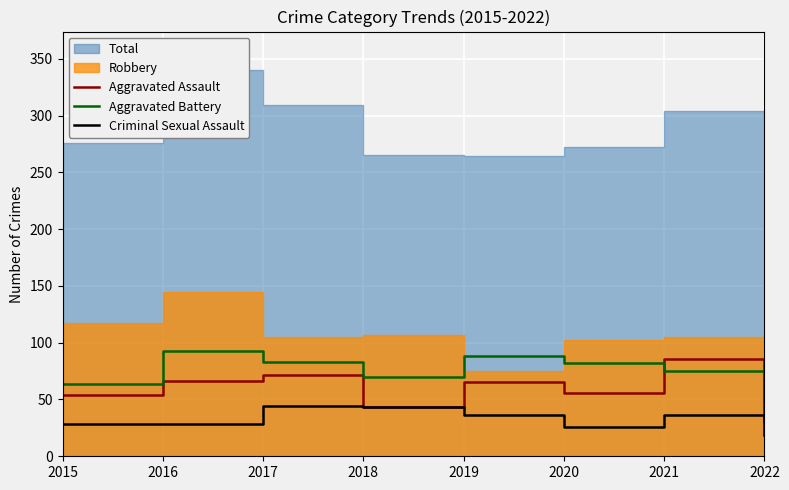

What is the value of the Aggravated Battery point at the 8th from the left?

31